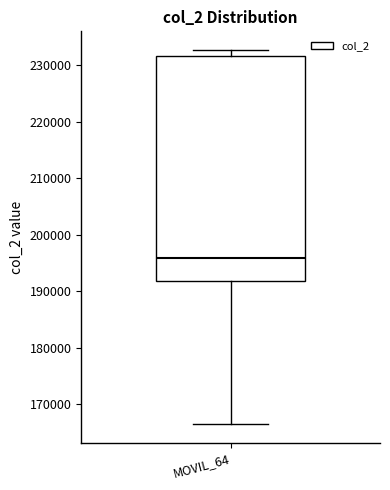

Where is the lower edge of the box for MOVIL_64 on the y-axis? The values are not printed on the chart, so give them approximately, as read against the axis.

192000